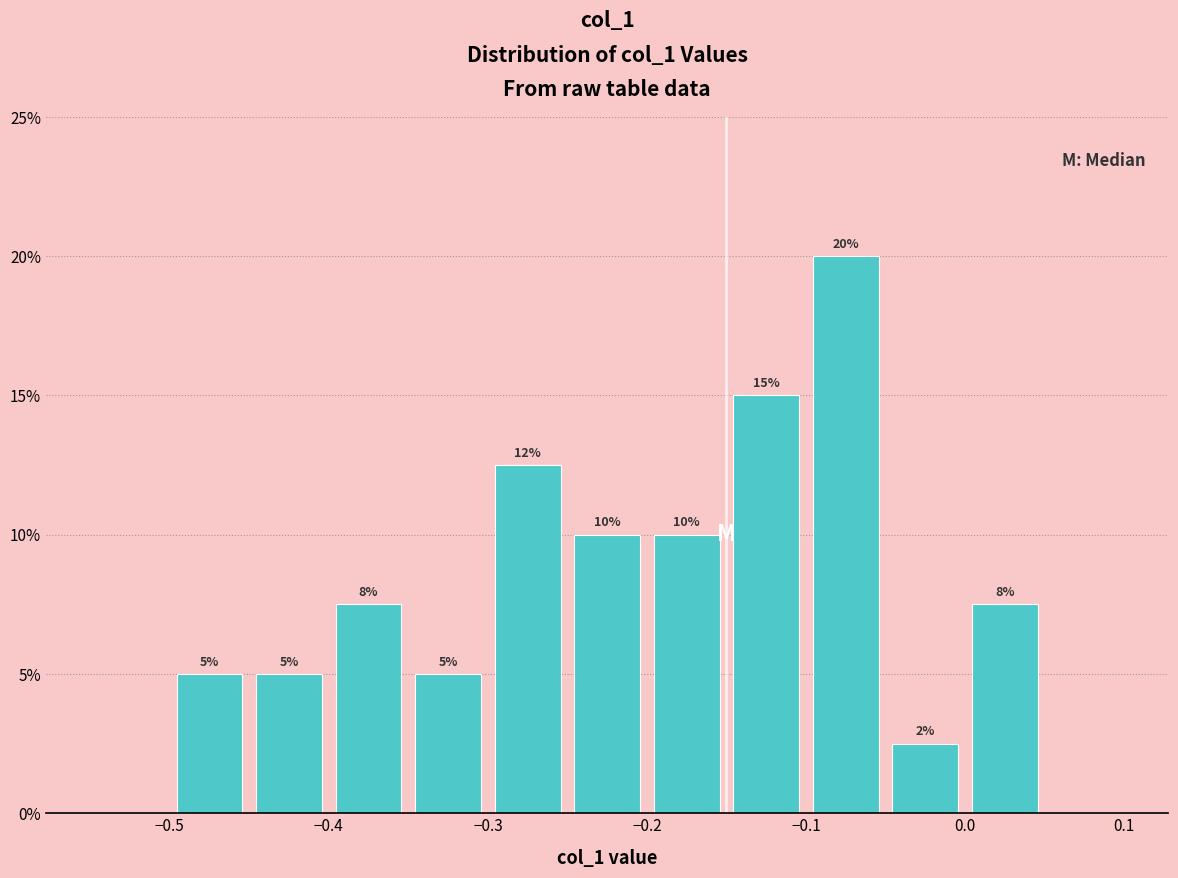

Over which range of the x-axis is the bar tallest?

-0.10 to -0.05